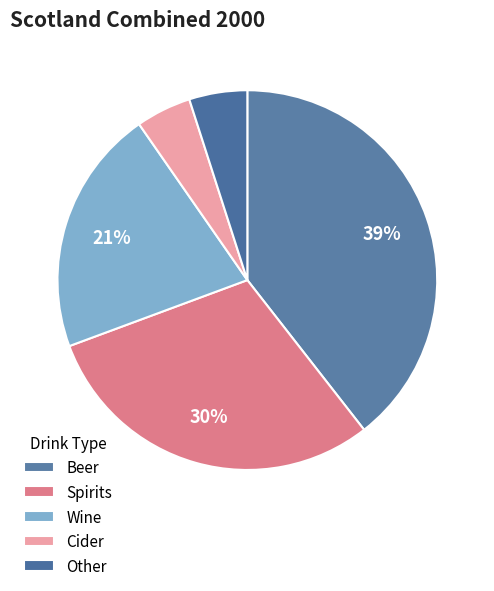

Rank the categories by value from lowest to highest.

Cider, Other, Wine, Spirits, Beer